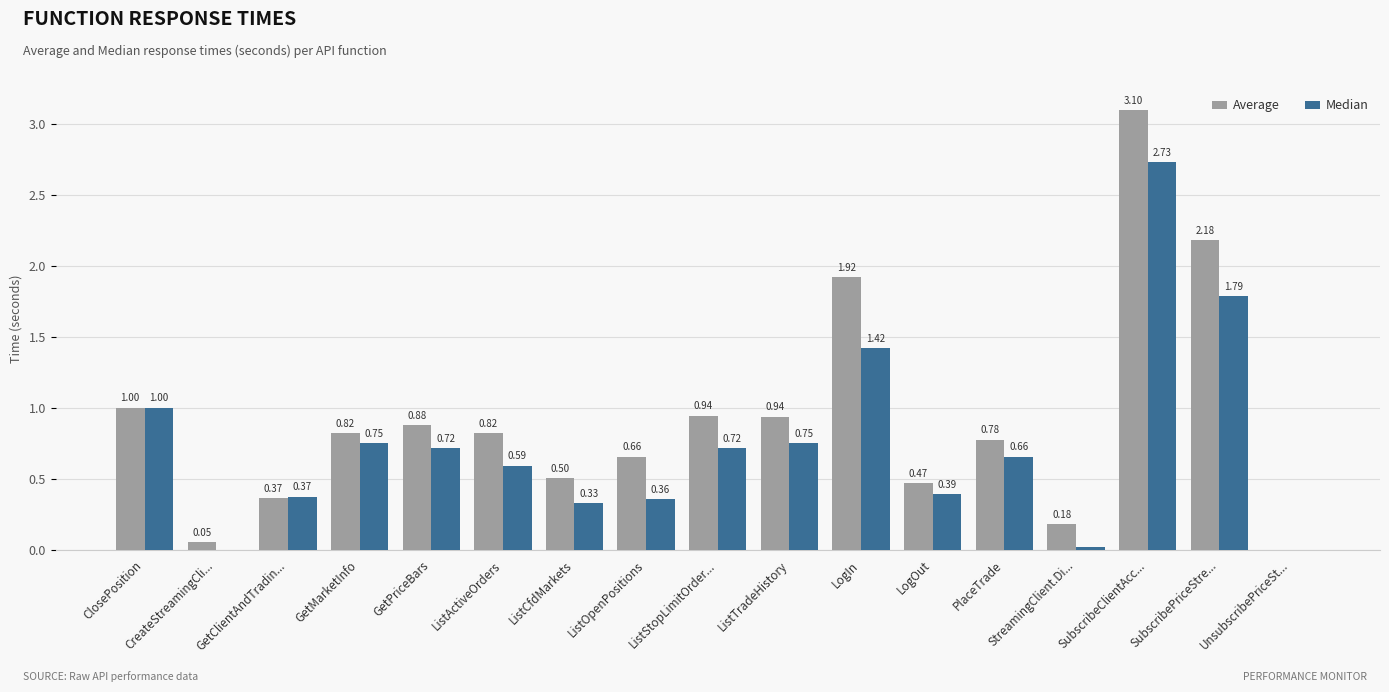

At which category is the sum across all series the highest?

SubscribeClientAcc...